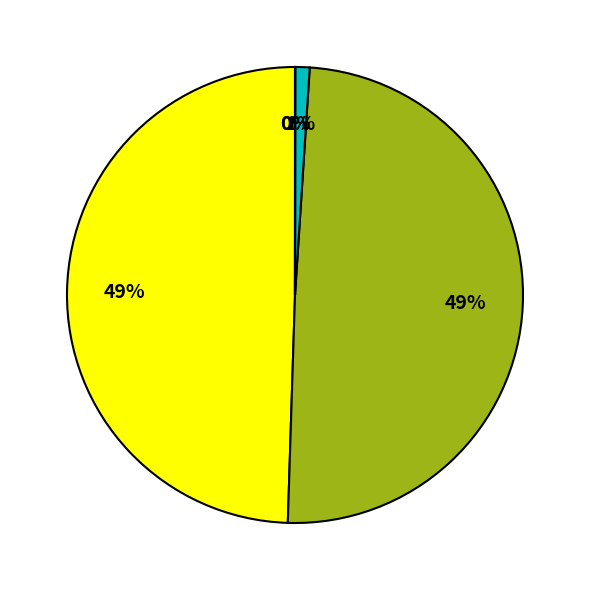

Does any single category account for the majority?

No